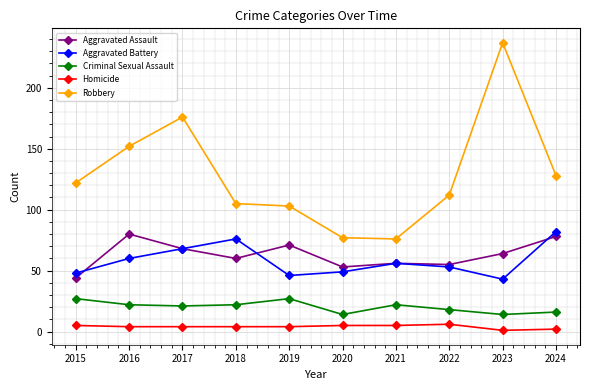

What is the difference between the maximum and second lowest values in the Homicide series?

4